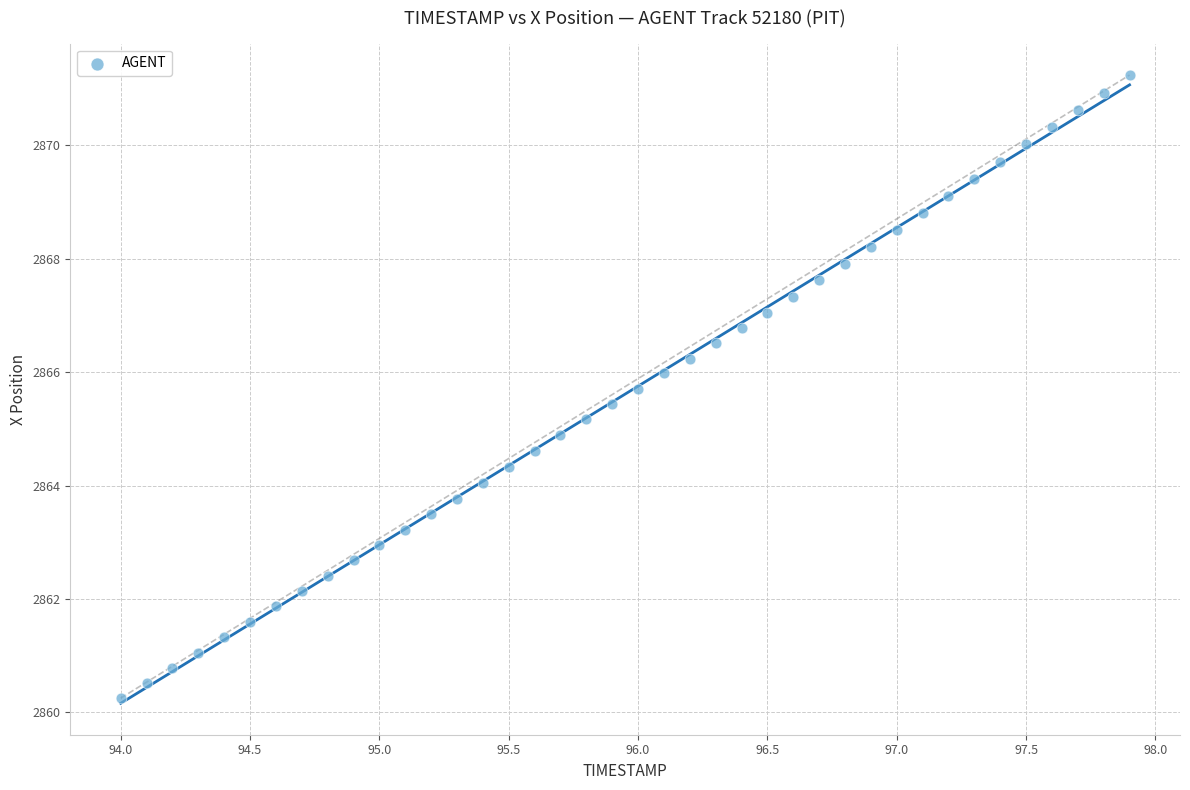

What is the range of Y values (max minus min)?

11.0